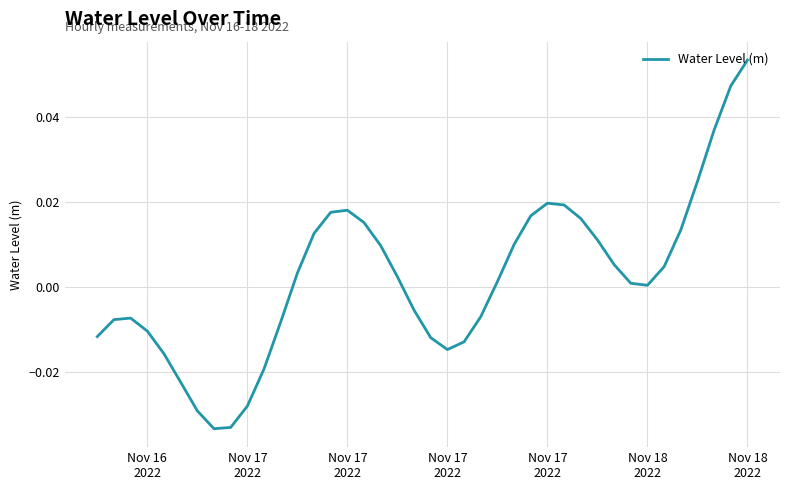

Reading right to left, extract all data points from this chart.

0.1	0.0	0.0	0.0	0.0	0.0	0.0	0.0	0.0	0.0	0.0	0.0	0.0	0.0	0.0	0.0	-0.0	-0.0	-0.0	-0.0	-0.0	0.0	0.0	0.0	0.0	0.0	0.0	0.0	-0.0	-0.0	-0.0	-0.0	-0.0	-0.0	-0.0	-0.0	-0.0	-0.0	-0.0	-0.0